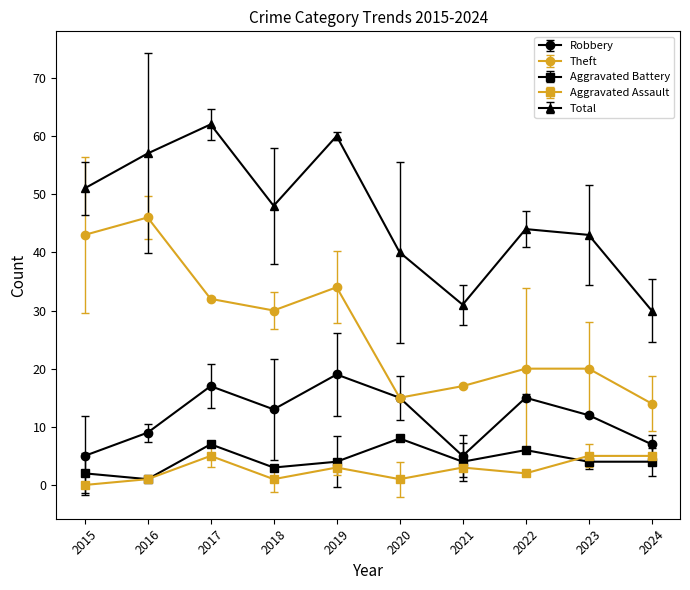

What is the total value across all series at 2016?

114